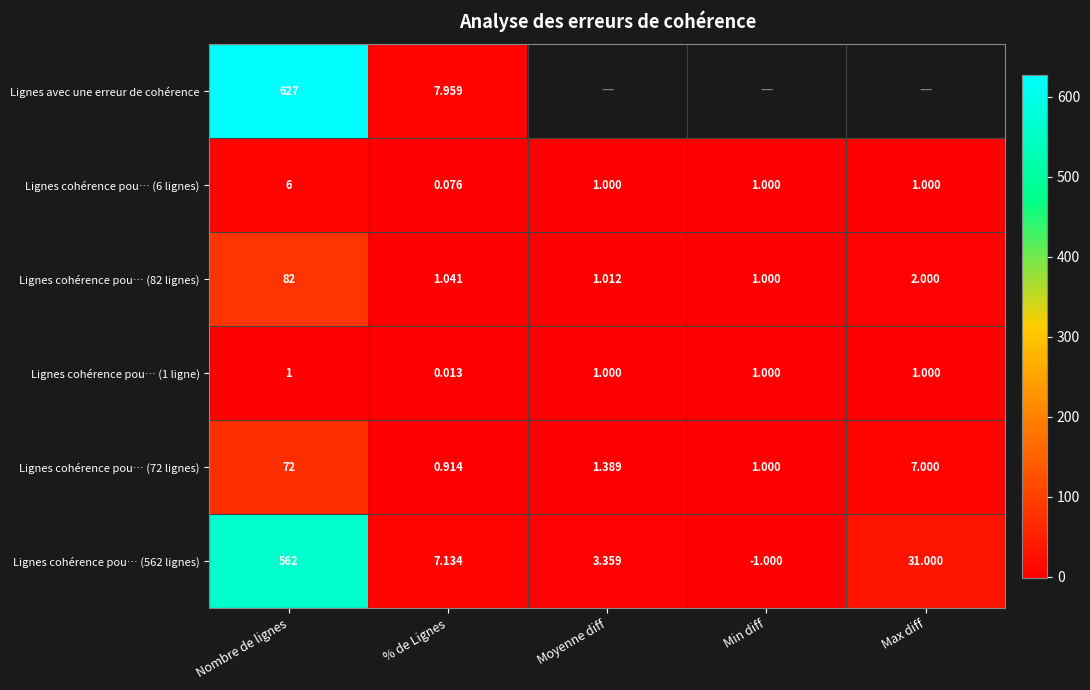

At which label does Lignes cohérence pou… (562 lignes) first exceed 7?

Nombre de lignes